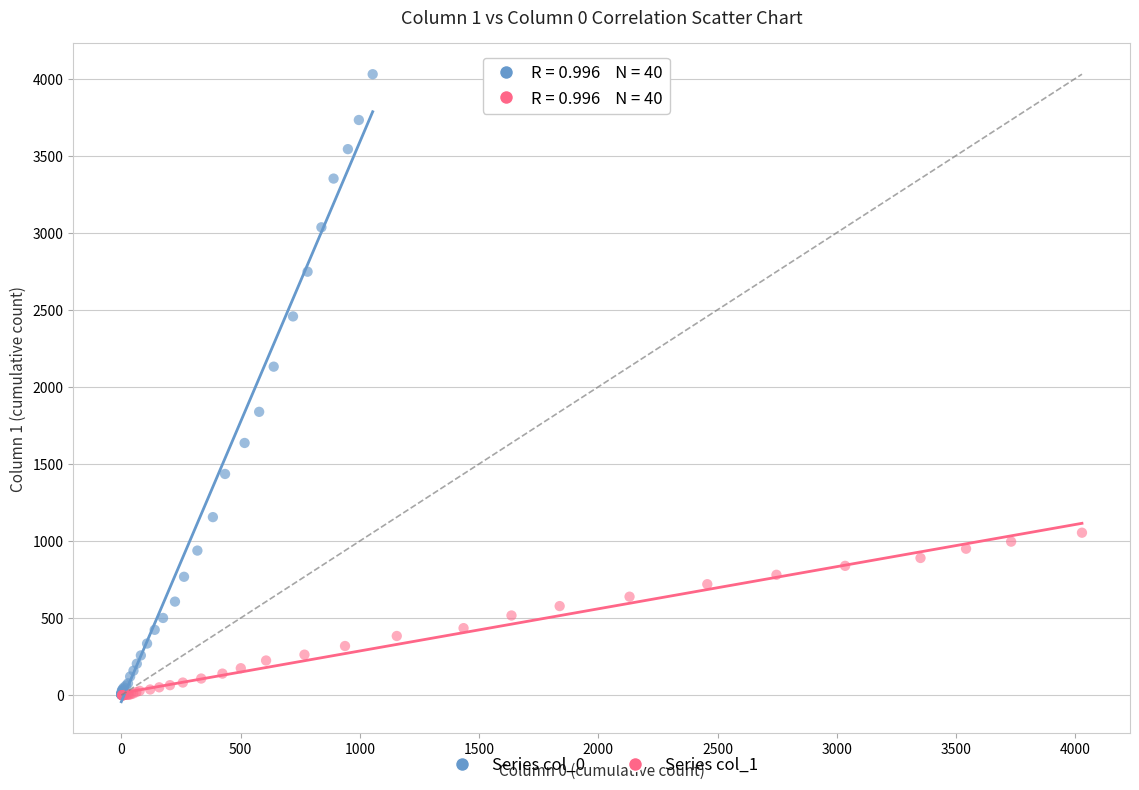

Which series has the largest Y range (max minus min)?

Series col_0